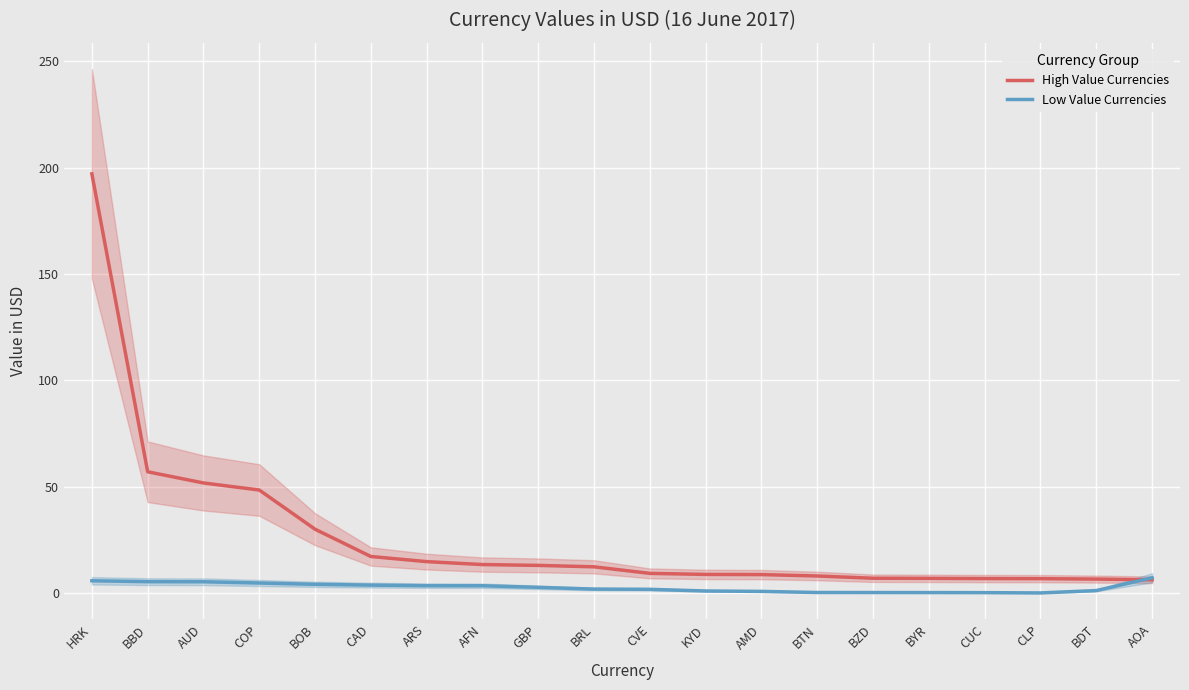

Between BZD and BOB, which is larger?

BOB